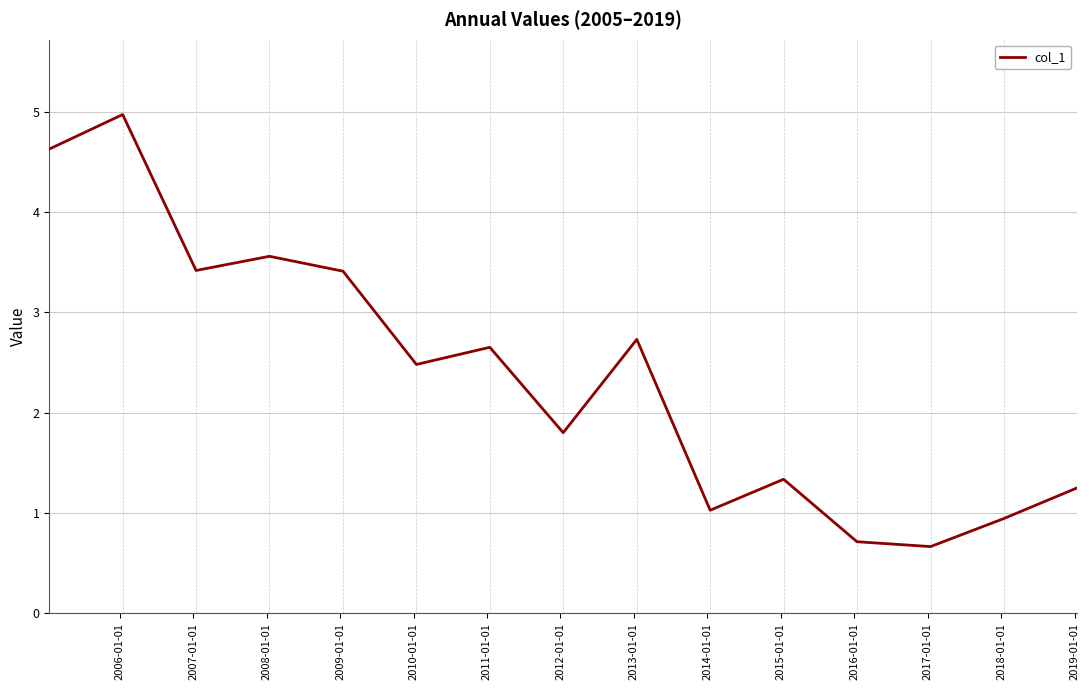

What is the smallest value displayed?

0.7